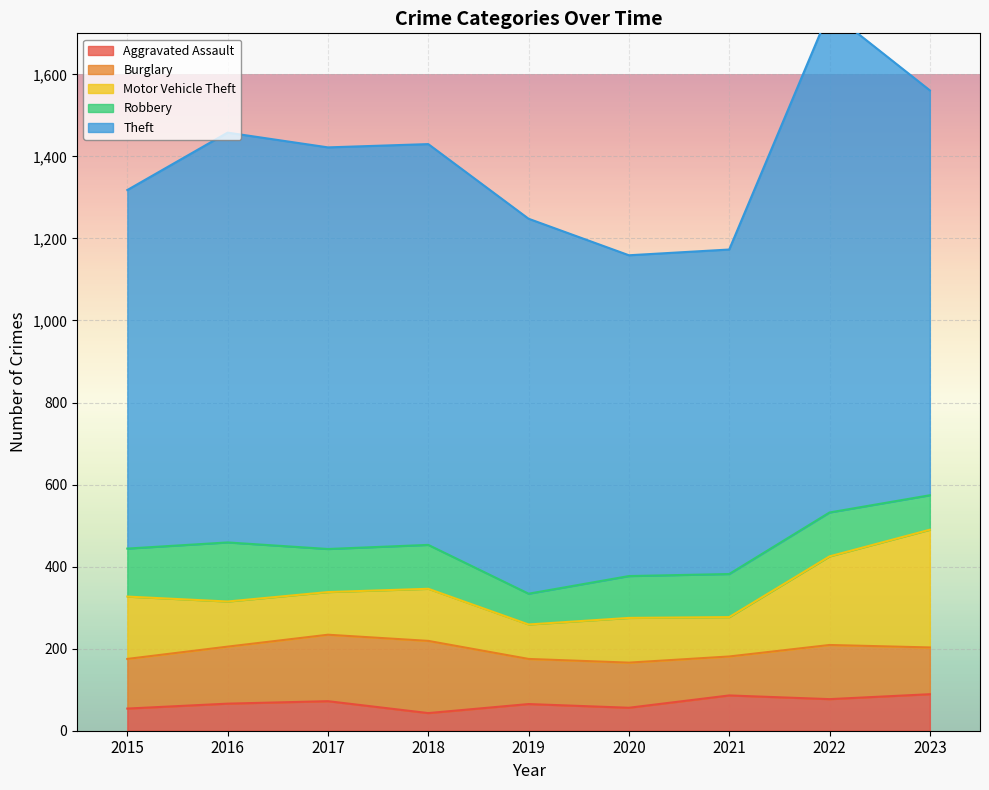

How many lines are shown in the chart?

5